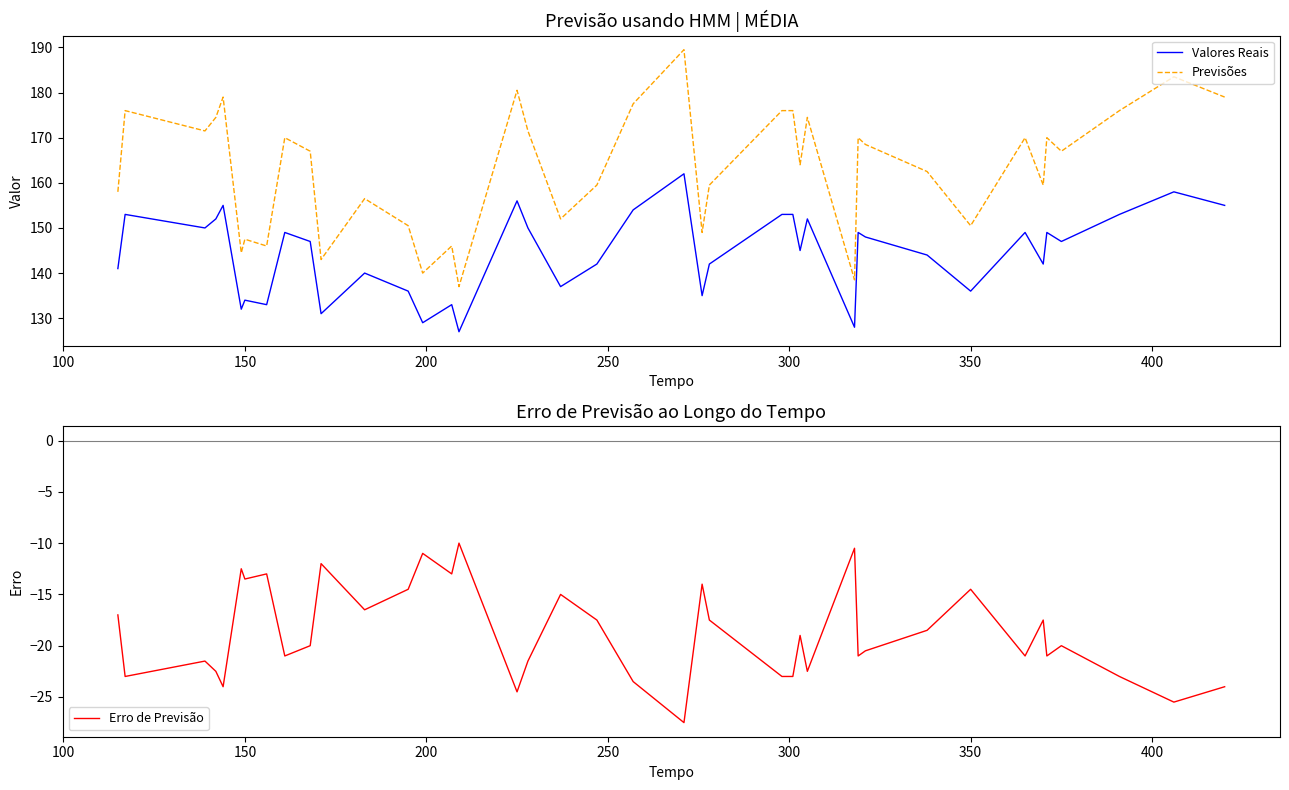

True or false: Previsões and Valores Reais cross at least once.

False